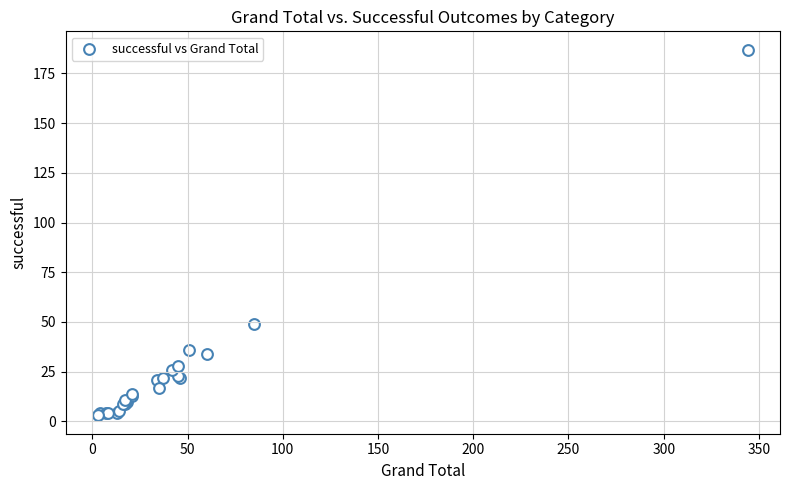

What Y value in the scatter plot is closest to 95?

49